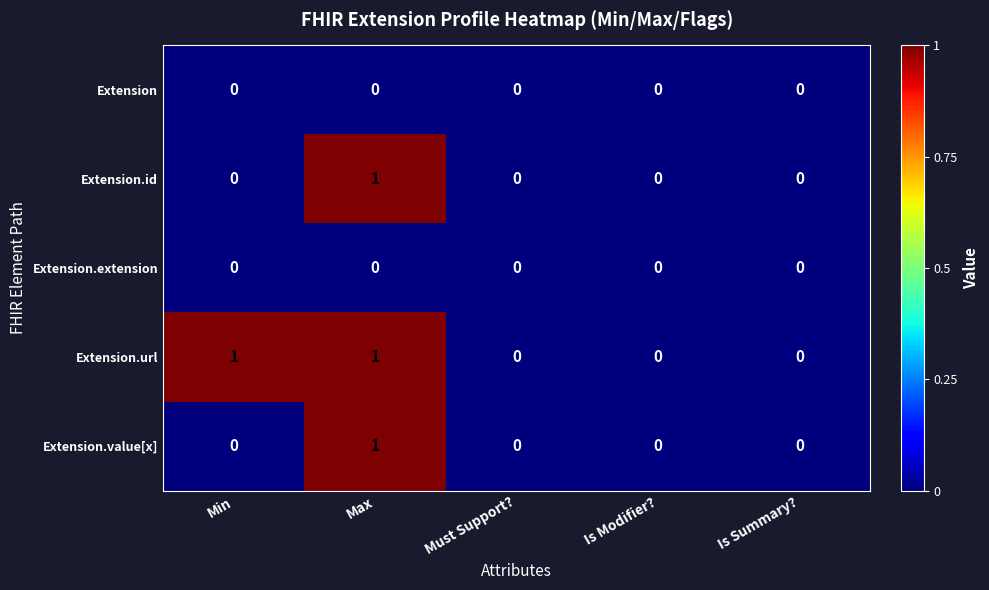

True or false: Extension.extension has a value of 0 at Is Summary?.

True